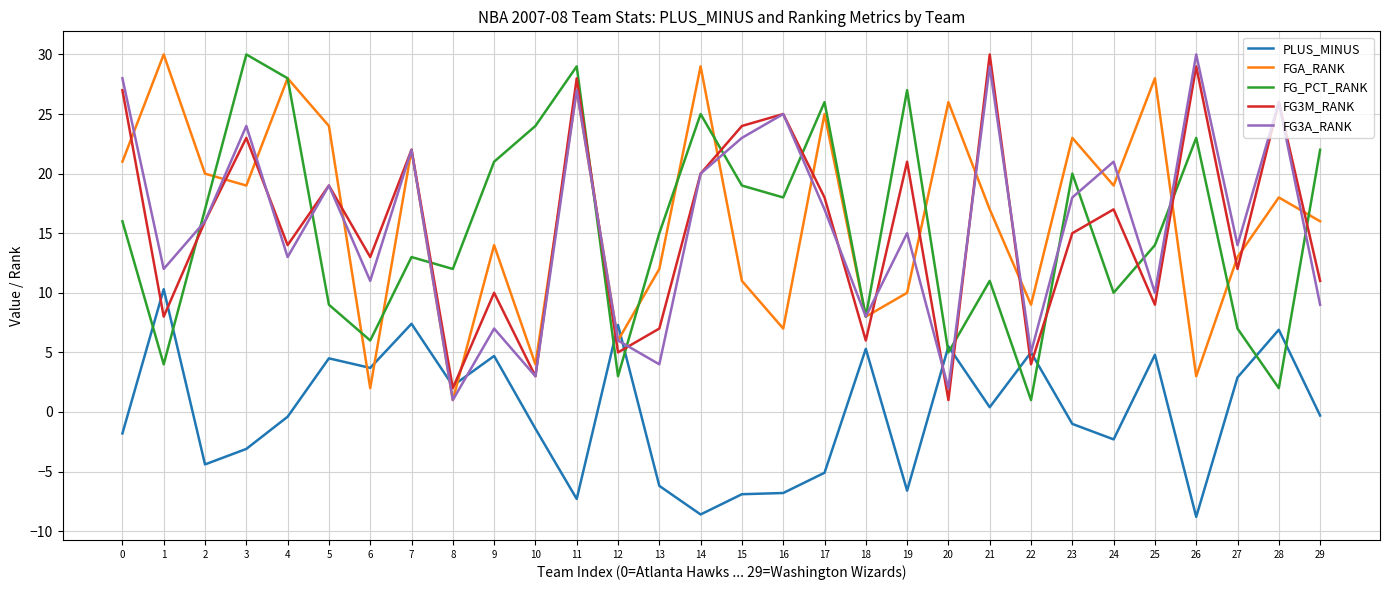

What is the spread (max minus min) of values at 18?

2.7